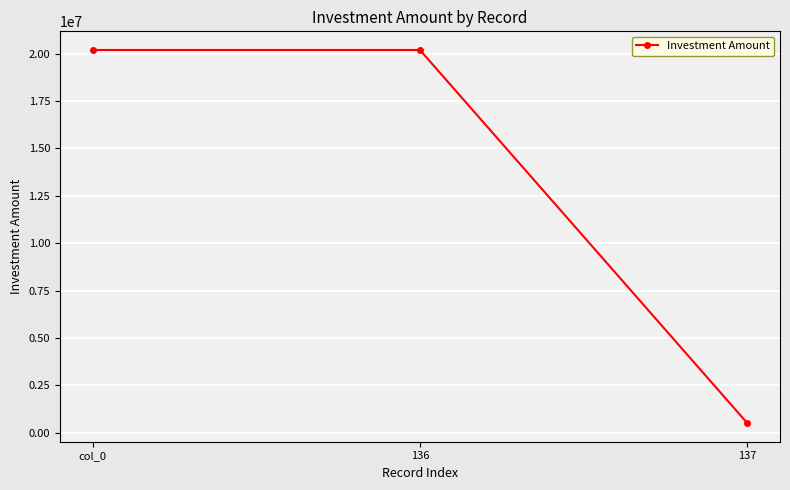

What is the maximum value shown in the chart?

20200000